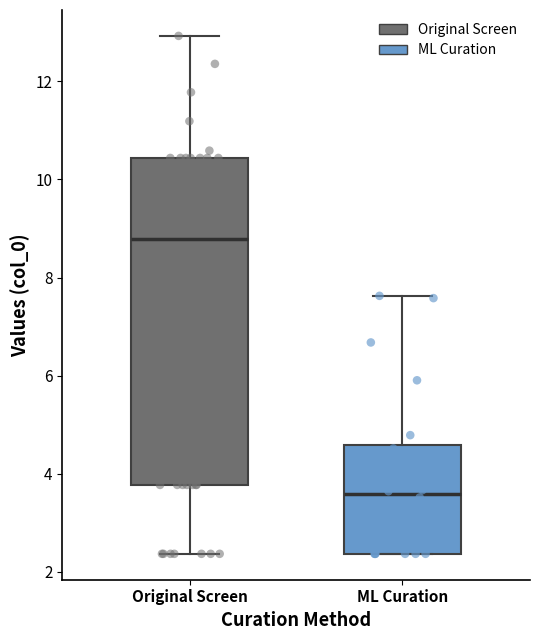

Comparing the boxes themselves (not the whiskers), which one is the tallest?

Original Screen